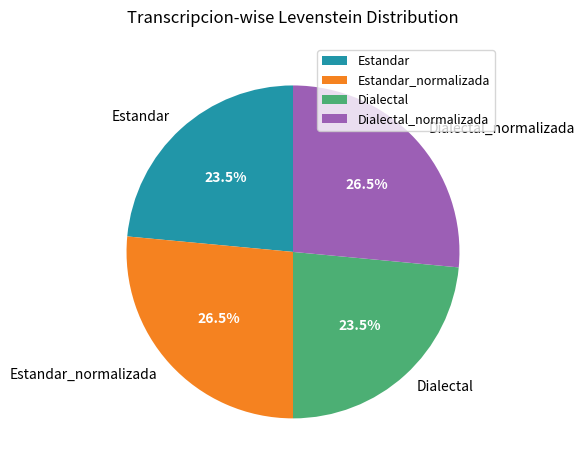

Is Estandar_normalizada the majority of the pie?

No